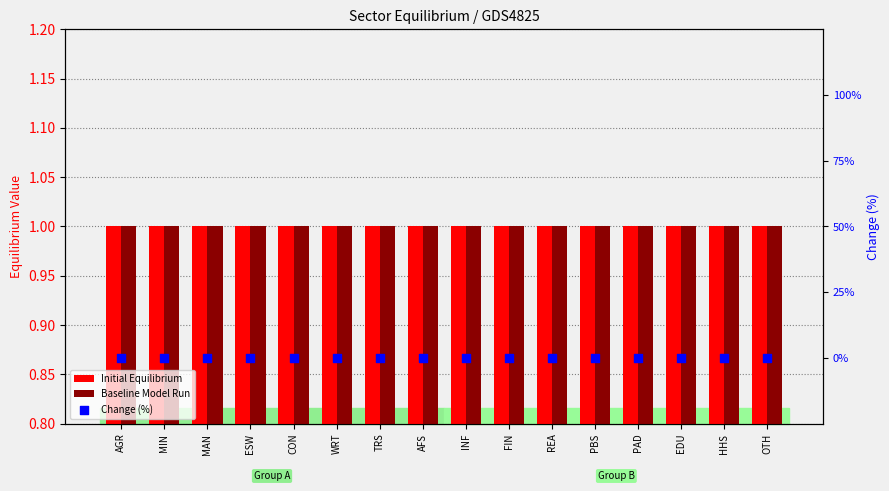

What are all the series names shown in the legend?

Initial Equilibrium, Baseline Model Run, Change (%)